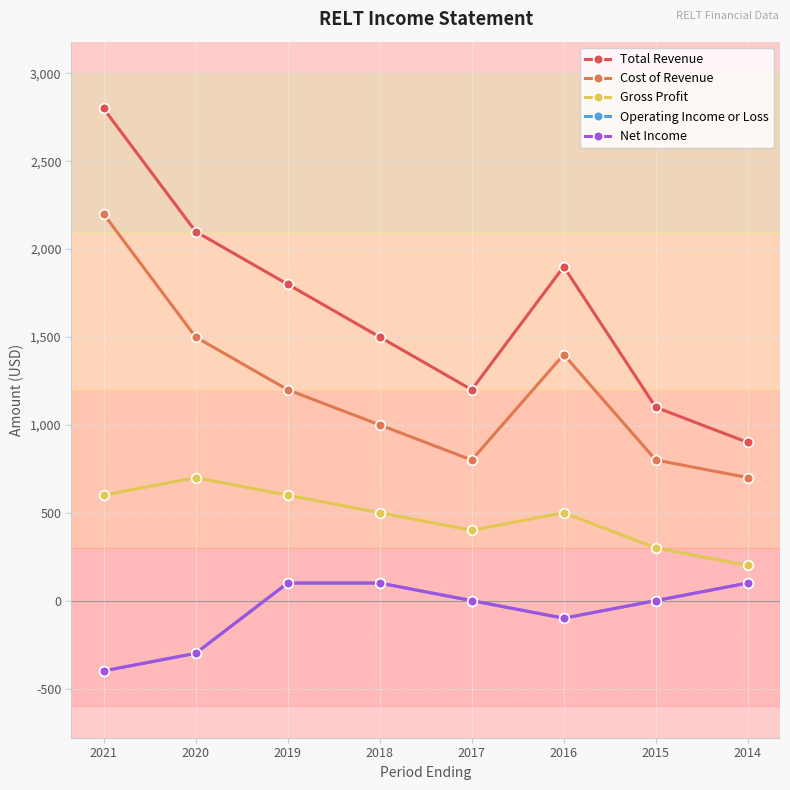

The value of Operating Income or Loss at 2015 is 185. True or false?

False